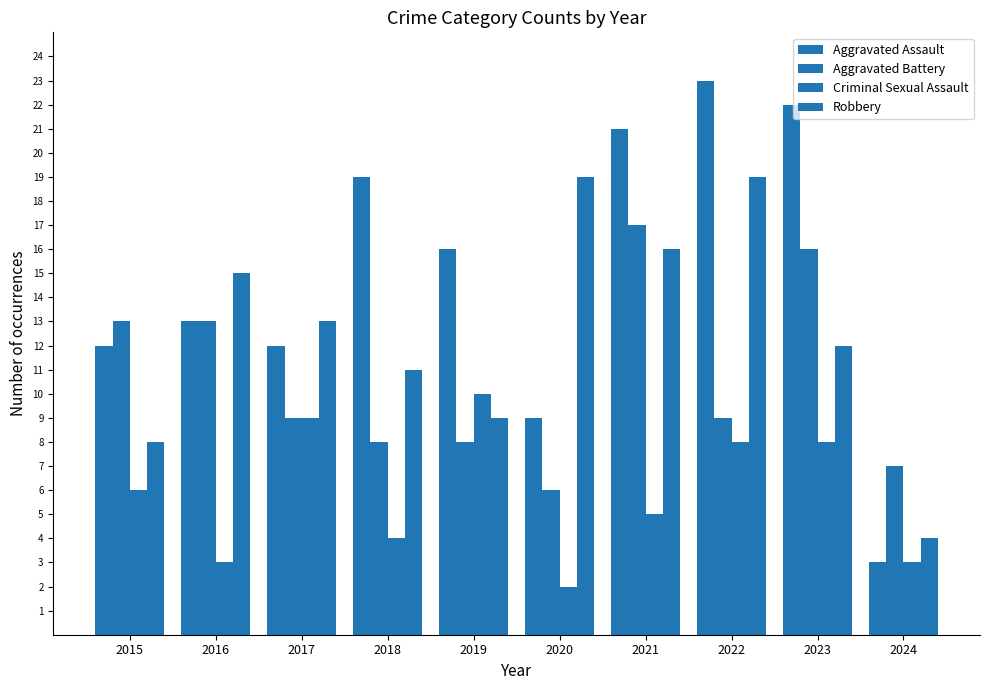

List the series in order of their peak value, highest first.

Aggravated Assault, Robbery, Aggravated Battery, Criminal Sexual Assault